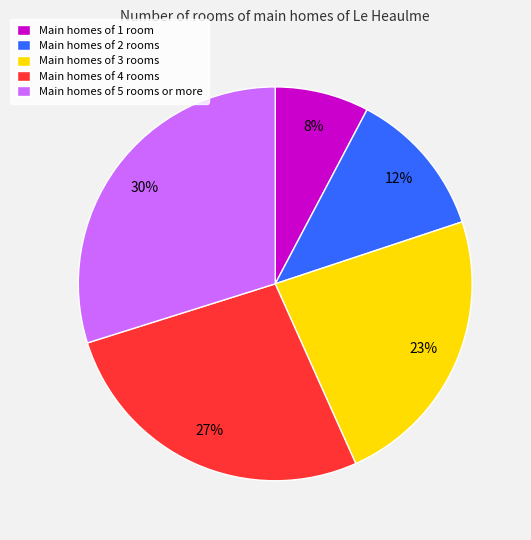

Is there any slice that represents more than half of the pie?

No